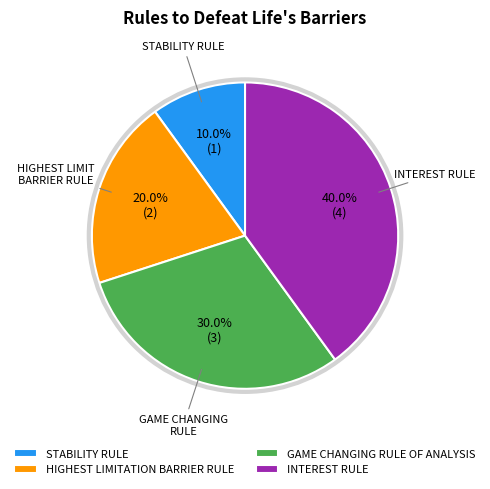

Is GAME CHANGING RULE OF ANALYSIS the majority of the pie?

No